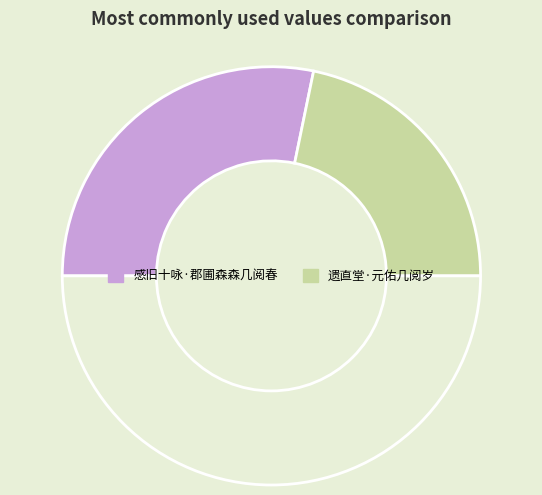

How many slices are in this pie chart?

3